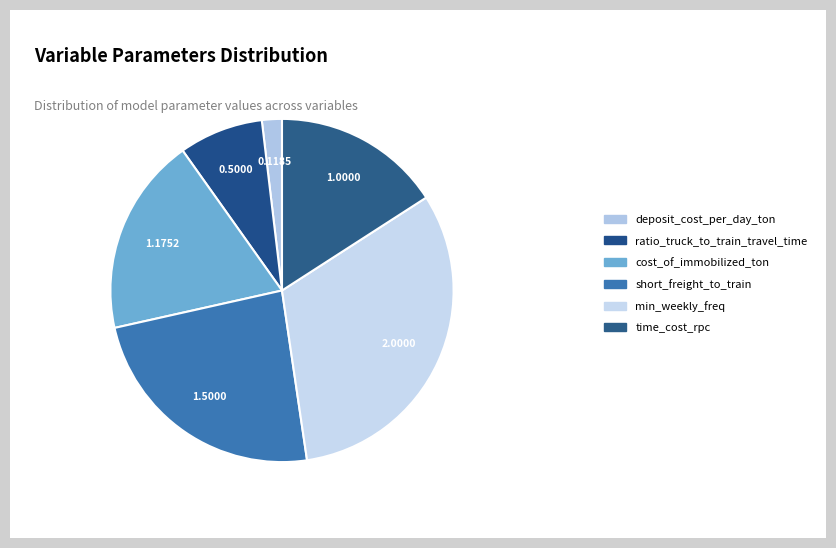

How many segments does this pie chart have?

6